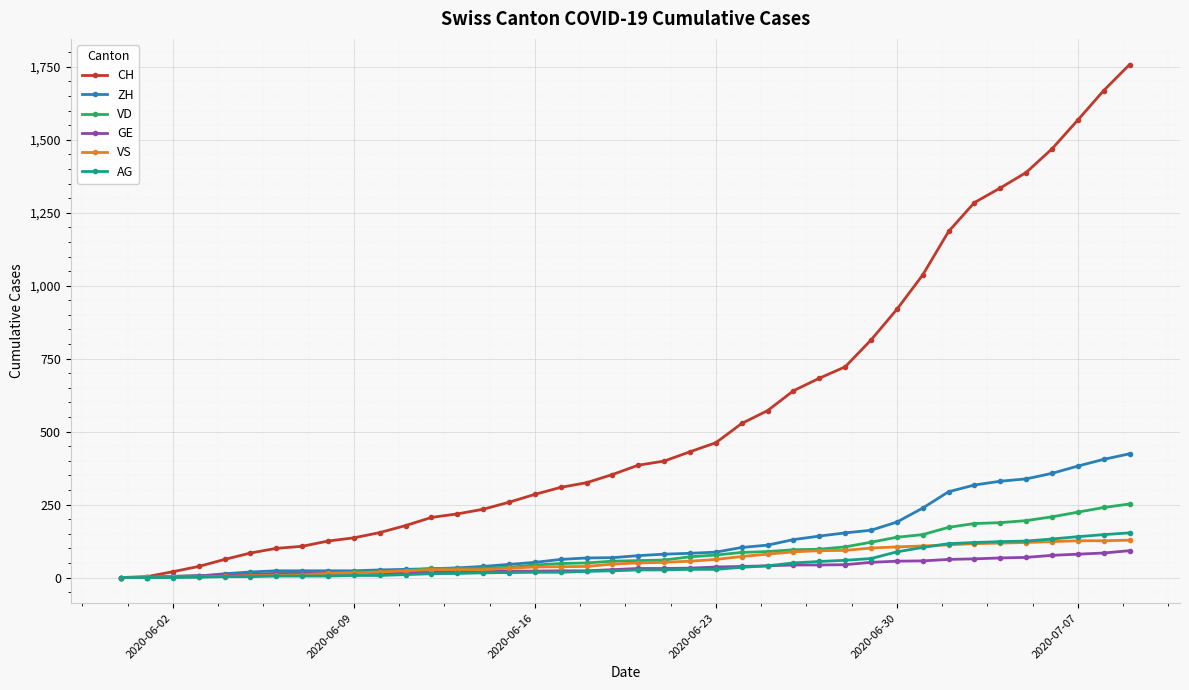

What is the maximum value shown in the chart?

1758